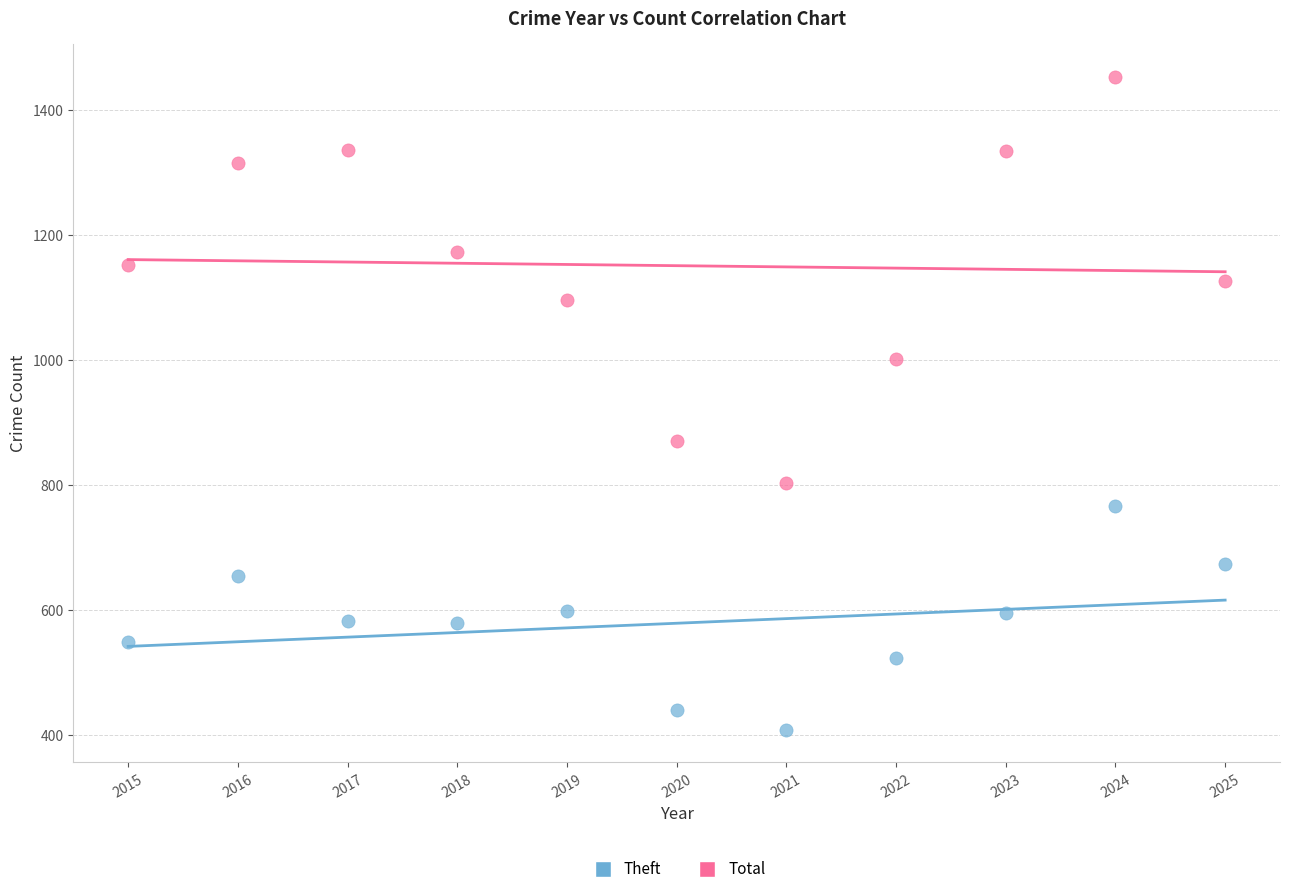

Which series contains the highest Y value?

Total